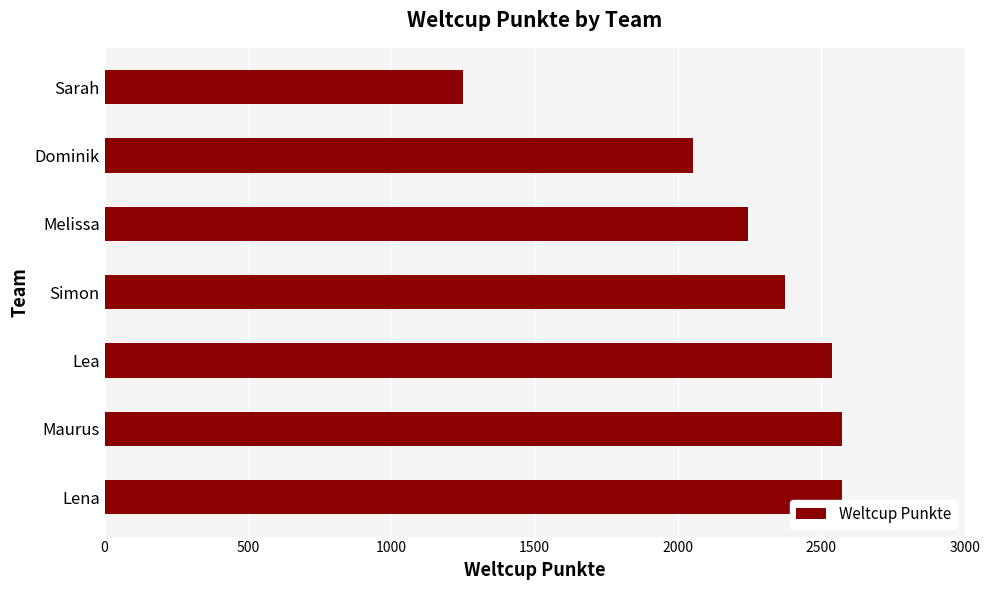

What is the difference between the values at Simon and Melissa?

131